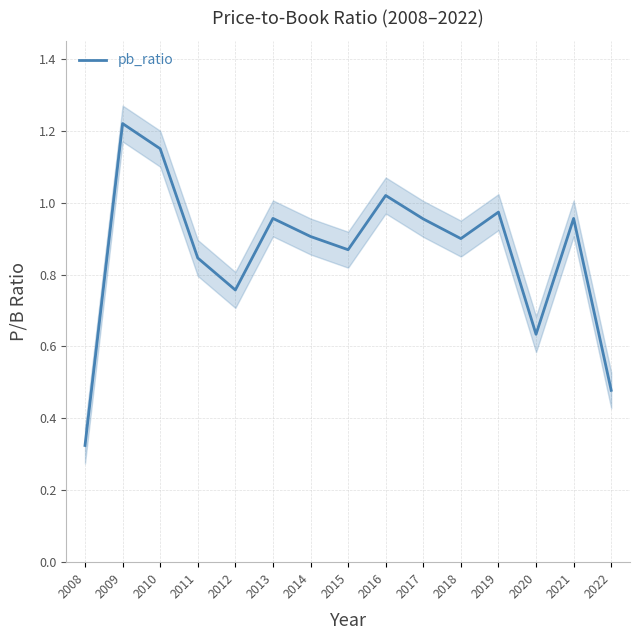

Is this an area chart (filled region under the line)?

No